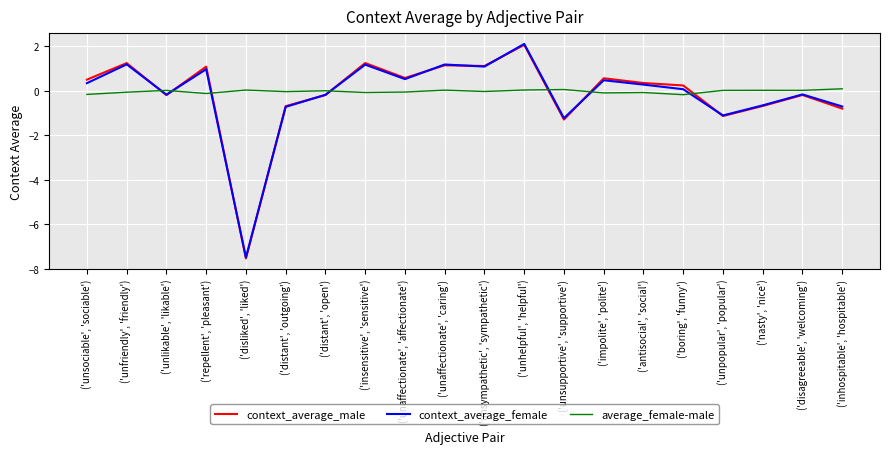

At which label is context_average_male closest to -2?

('unsupportive', 'supportive')